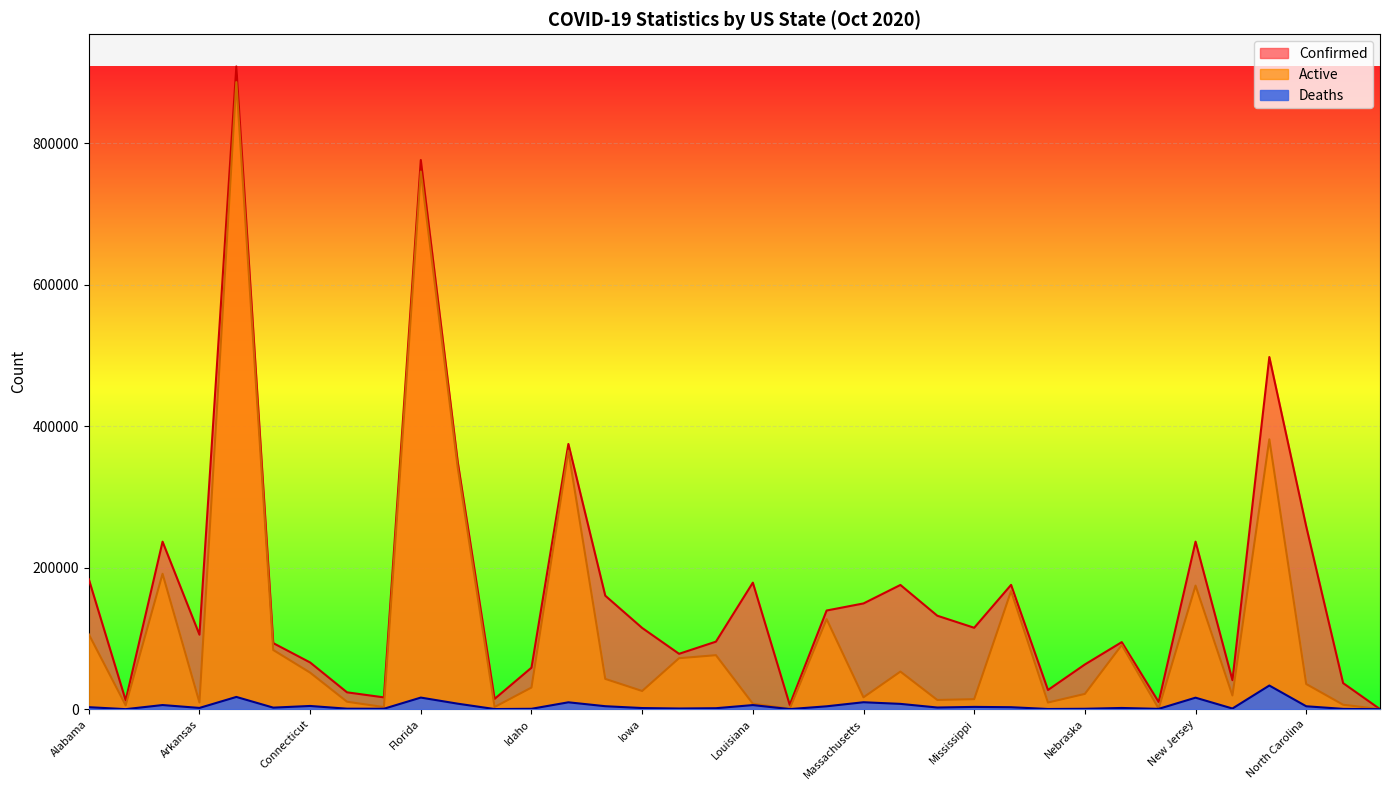

At Idaho, list the series in order from smallest to largest.

Deaths, Active, Confirmed